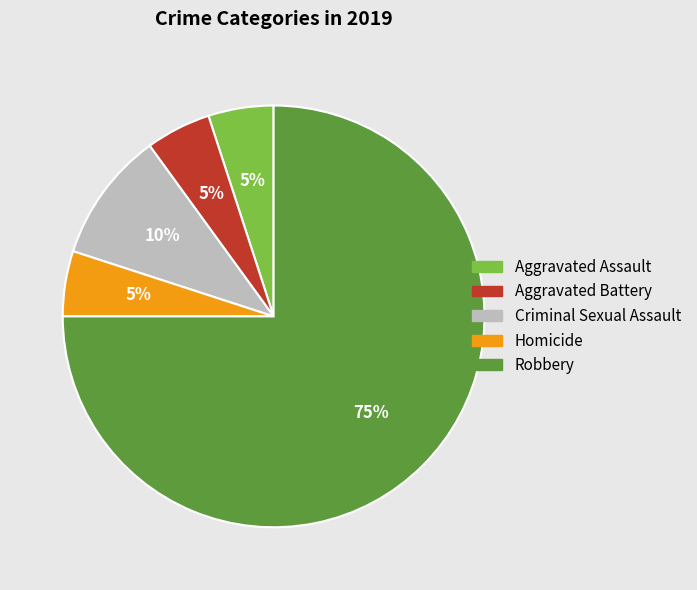

What percentage is the Criminal Sexual Assault slice, to the nearest percent?

10%